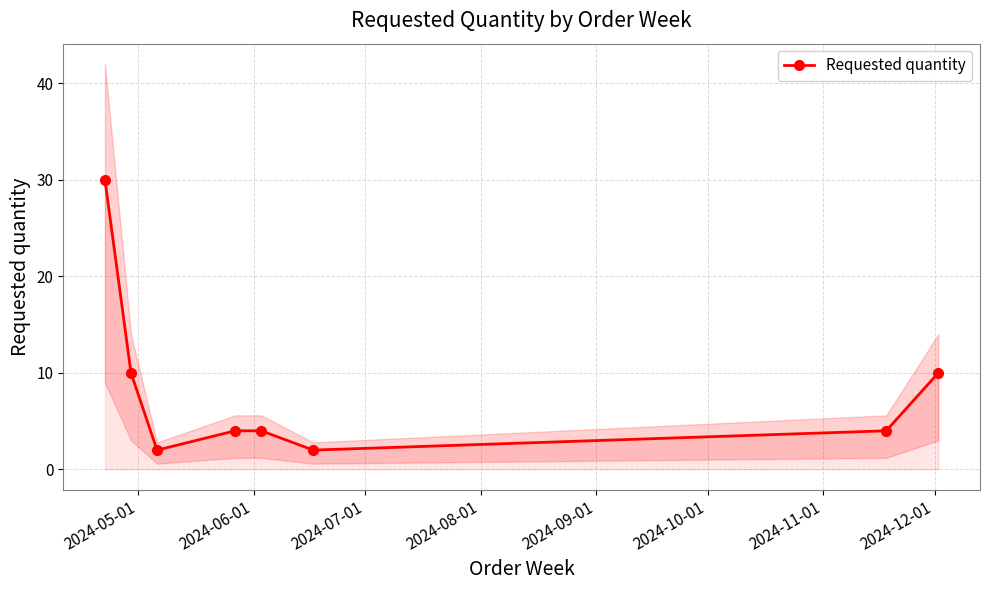

What is the value of the Requested quantity point at the 5th from the left?

4